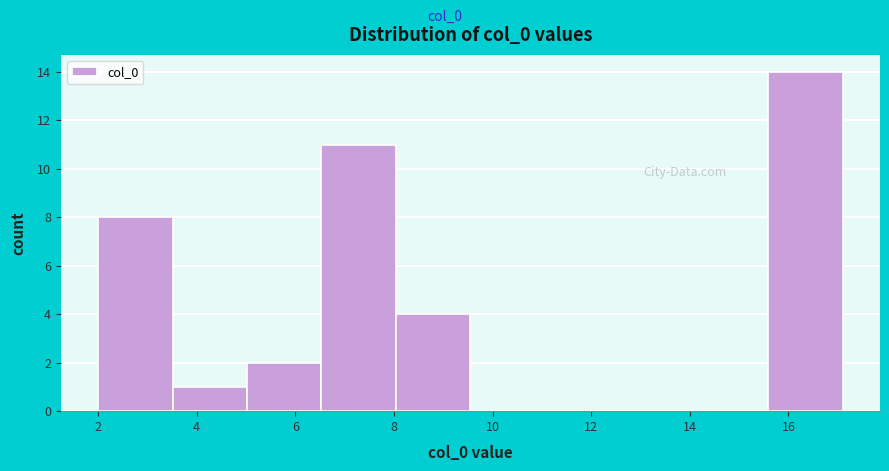

Reading left to right, list every bar in this chart as the range it spans on the x-axis followed by its height. Neither the bar edges nor the heights are printed on the chart, so give them approximately, as read against the axes.

2.0 to 3.6: 8
3.6 to 5.0: 1
5.0 to 6.6: 2
6.6 to 8.0: 11
8.0 to 9.6: 4
9.6 to 11.0: 0
11.0 to 12.6: 0
12.6 to 14.0: 0
14.0 to 15.6: 0
15.6 to 17.2: 14